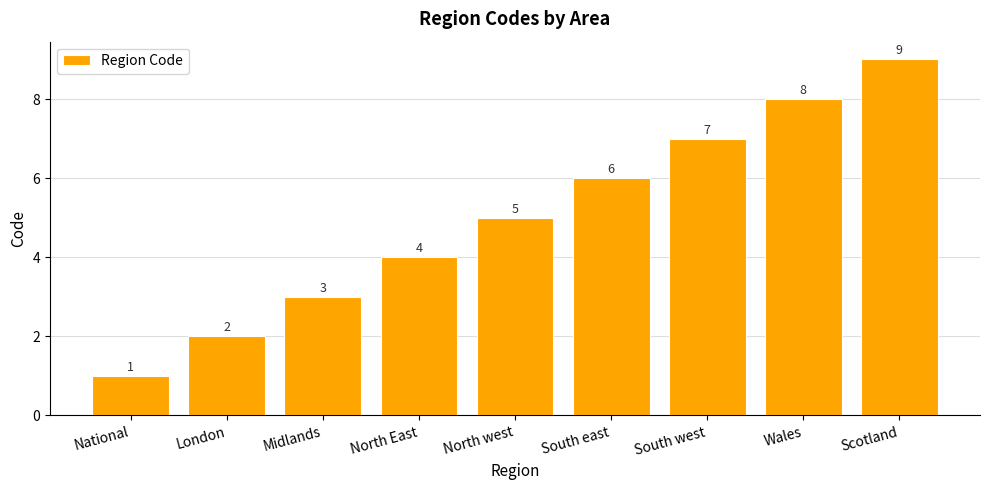

List the labels in order of value, smallest first.

National, London, Midlands, North East, North west, South east, South west, Wales, Scotland